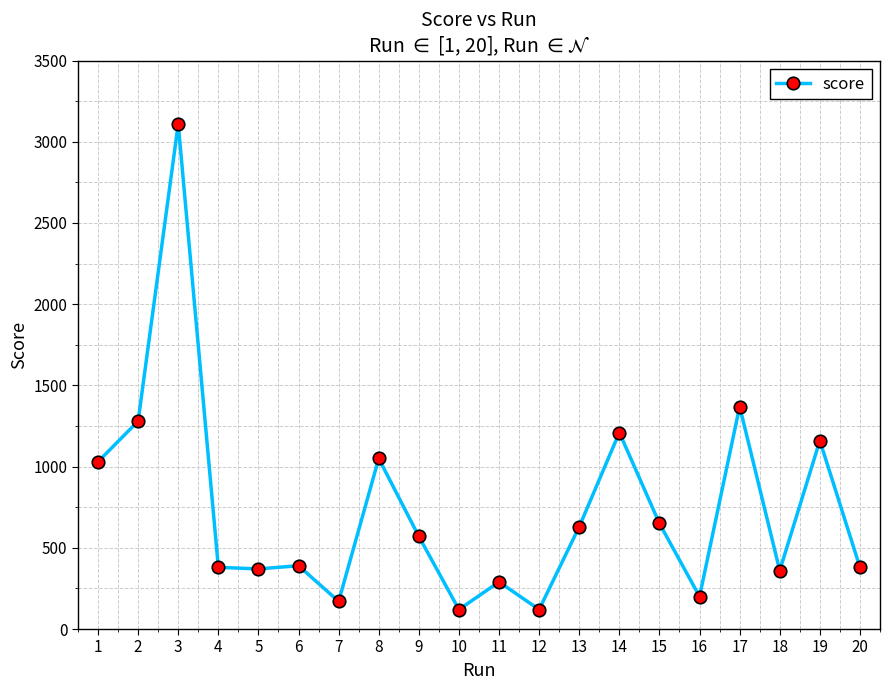

How many lines are shown in the chart?

1